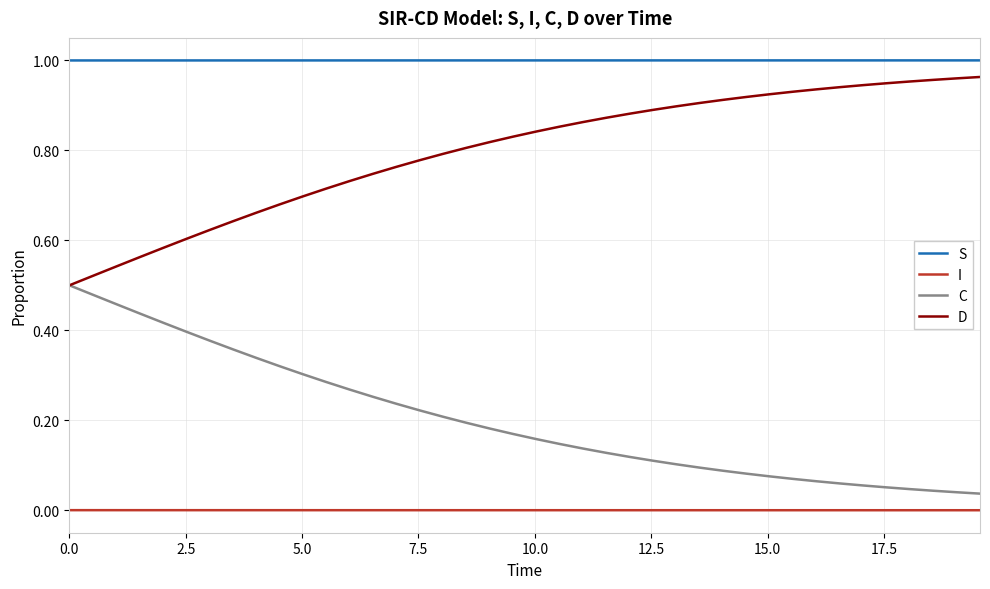

True or false: C and I intersect in this chart.

False